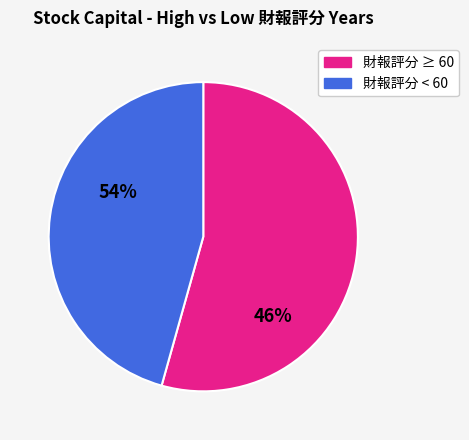

Is there a majority slice in this chart?

Yes